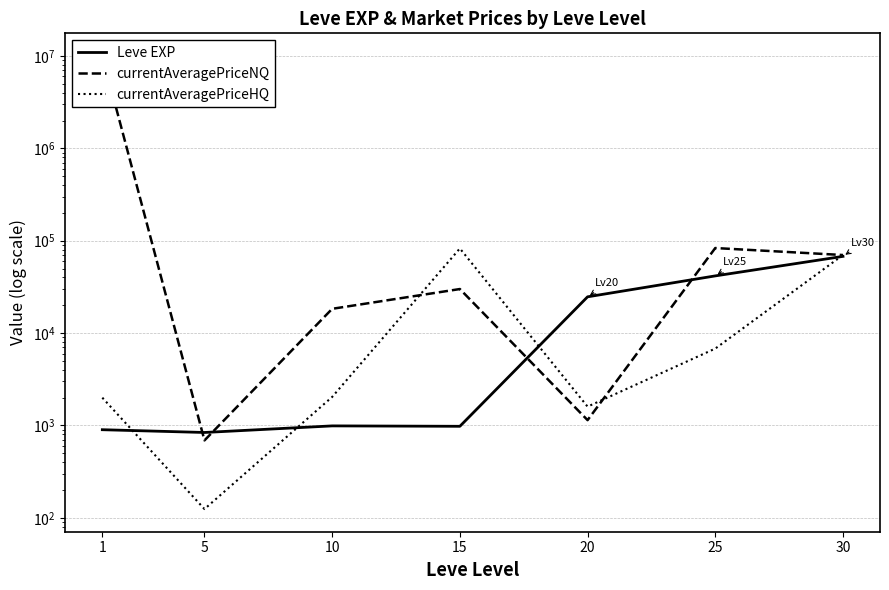

At which category is the sum across all series the highest?

1